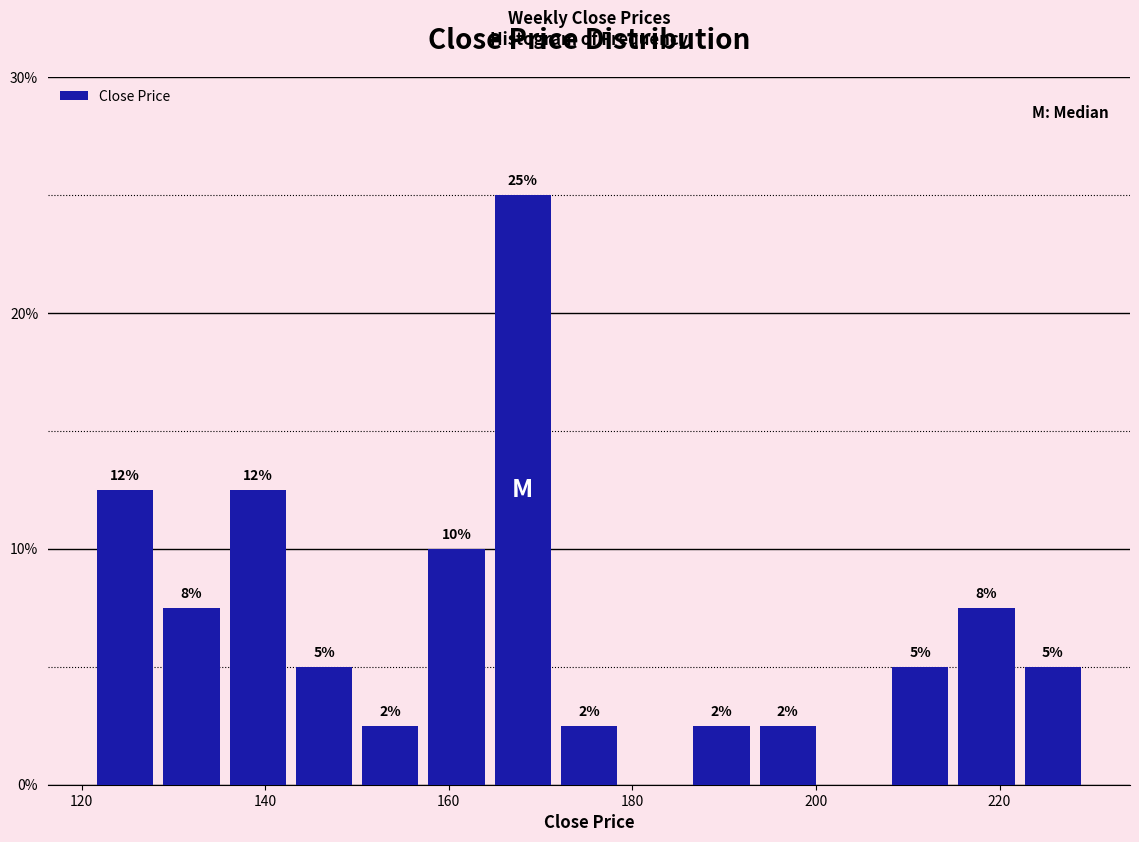

Read against the x-axis, roughly where is the centre of the tallest bar?

168